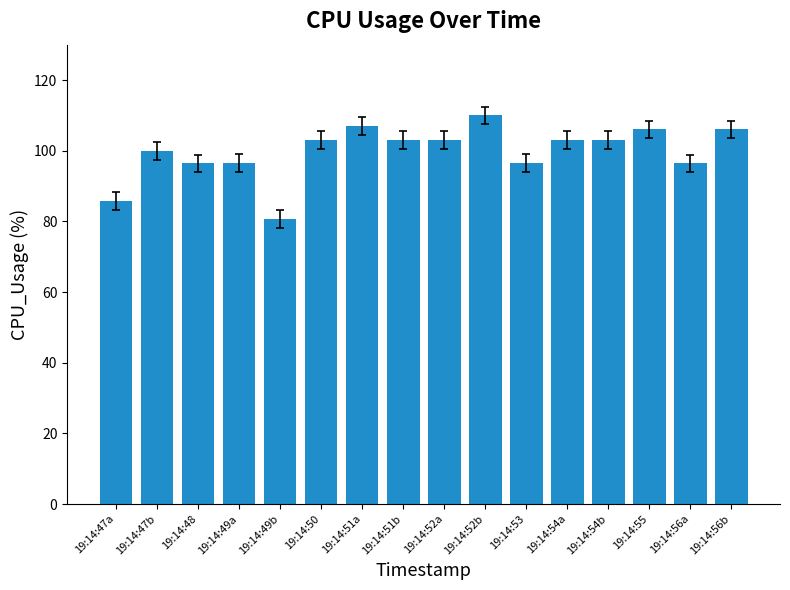

The chart shows a value of 127.9 at 19:14:56a. True or false?

False